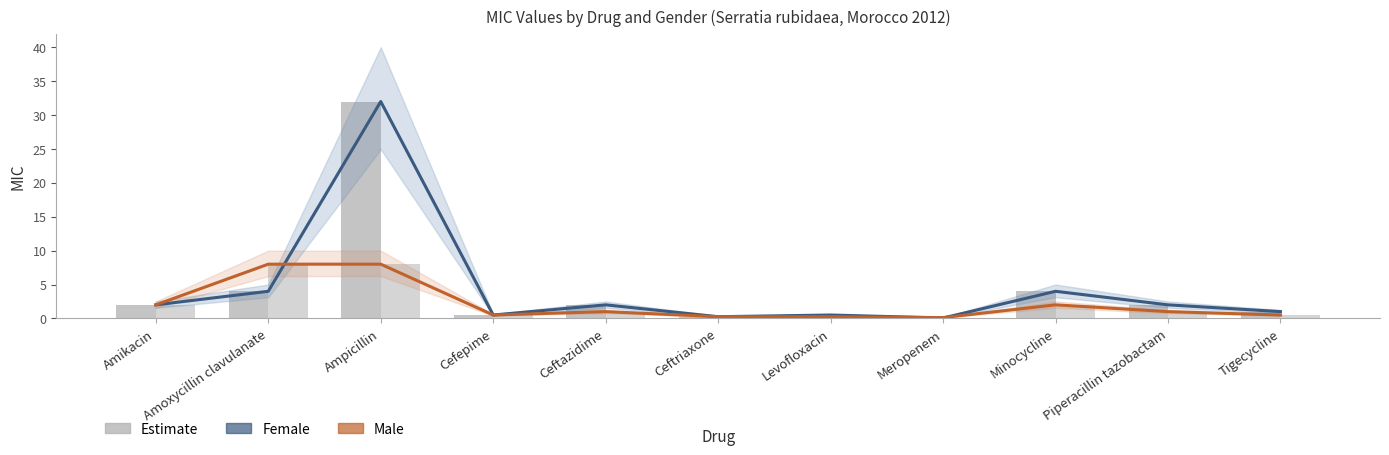

Reading right to left, extract all data points from this chart.

Female (estimate): Tigecycline=1.0	Piperacillin tazobactam=2.0	Minocycline=4.0	Meropenem=0.1	Levofloxacin=0.5	Ceftriaxone=0.2	Ceftazidime=2.0	Cefepime=0.5	Ampicillin=32.0	Amoxycillin clavulanate=4.0	Amikacin=2.0
Male (estimate): Tigecycline=0.5	Piperacillin tazobactam=1.0	Minocycline=2.0	Meropenem=0.1	Levofloxacin=0.2	Ceftriaxone=0.2	Ceftazidime=1.0	Cefepime=0.5	Ampicillin=8.0	Amoxycillin clavulanate=8.0	Amikacin=2.0
Female (bar): Tigecycline=1.0	Piperacillin tazobactam=2.0	Minocycline=4.0	Meropenem=0.1	Levofloxacin=0.5	Ceftriaxone=0.2	Ceftazidime=2.0	Cefepime=0.5	Ampicillin=32.0	Amoxycillin clavulanate=4.0	Amikacin=2.0
Male (bar): Tigecycline=0.5	Piperacillin tazobactam=1.0	Minocycline=2.0	Meropenem=0.1	Levofloxacin=0.2	Ceftriaxone=0.2	Ceftazidime=1.0	Cefepime=0.5	Ampicillin=8.0	Amoxycillin clavulanate=8.0	Amikacin=2.0